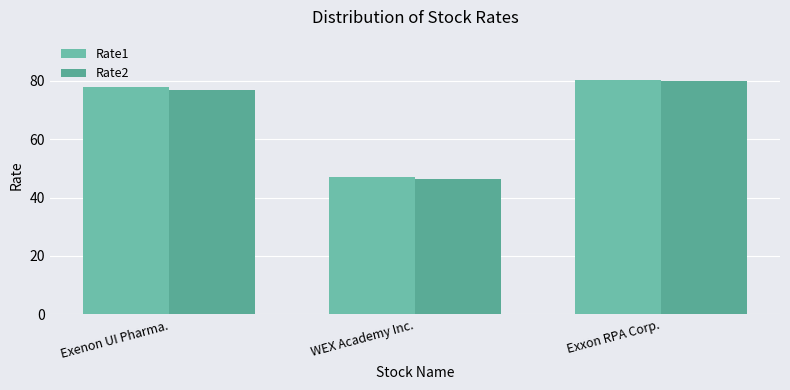

List the labels in order of Rate2 value, smallest first.

WEX Academy Inc., Exenon UI Pharma., Exxon RPA Corp.